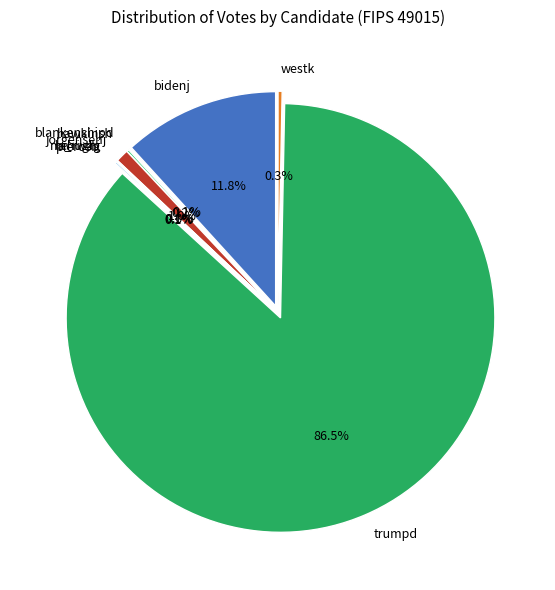

Does any single category account for the majority?

Yes